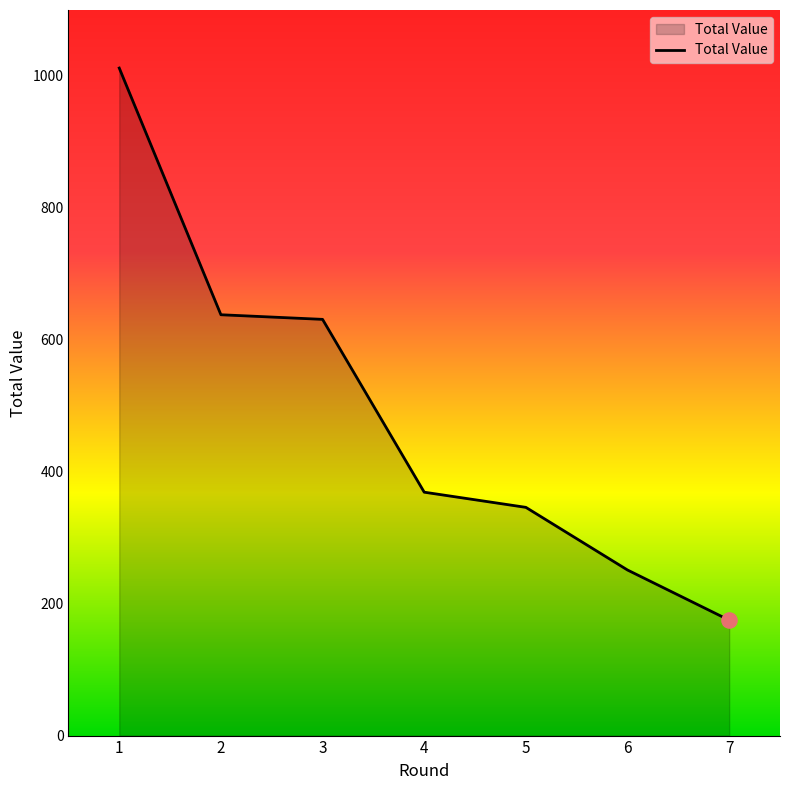

Between 7 and 1, which is larger?

1